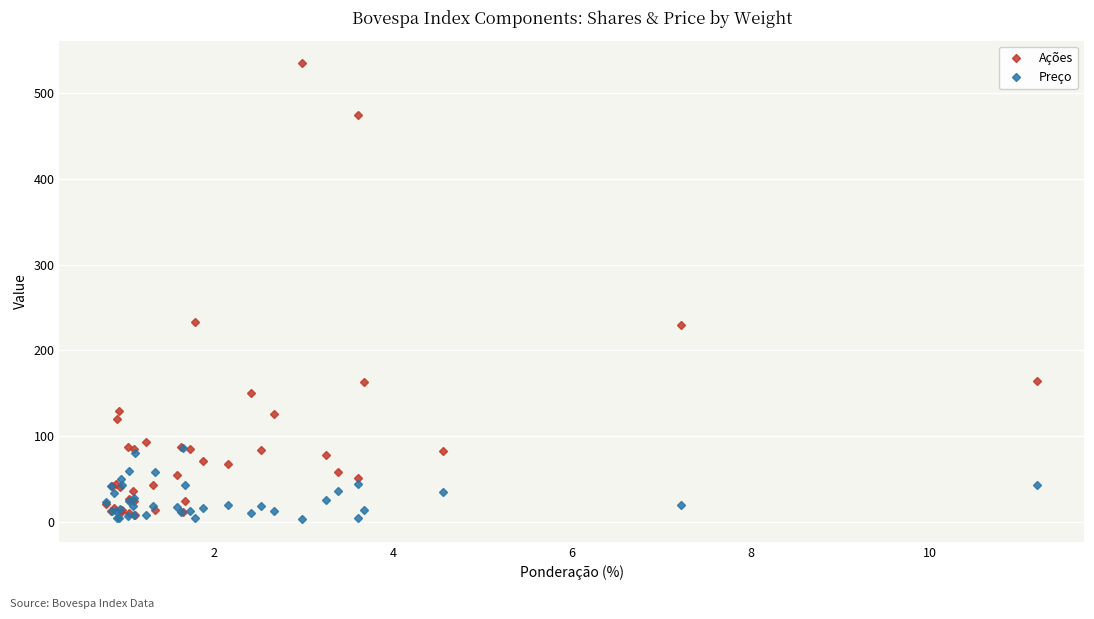

What is the maximum value for Ações?

534.5